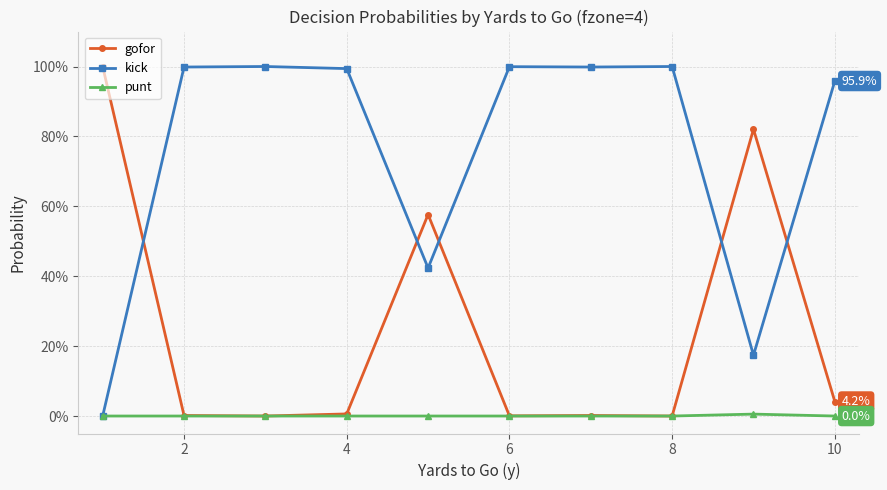

What are all the series names shown in the legend?

gofor, kick, punt